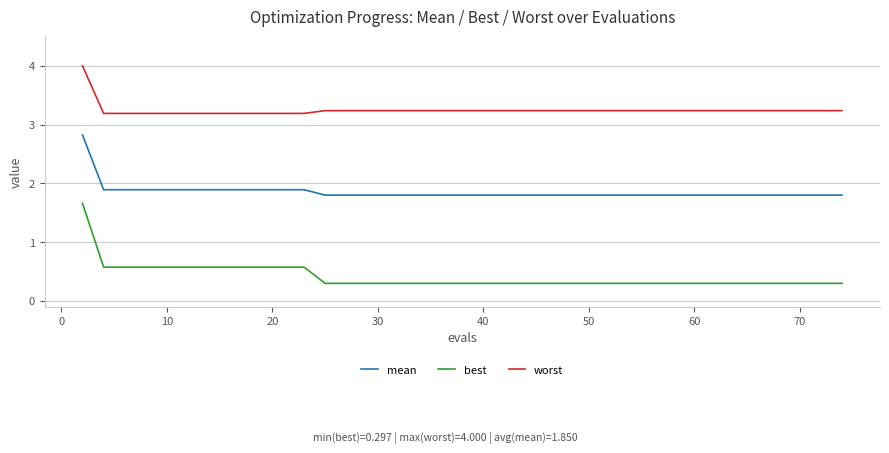

Which series has the largest range (max minus min)?

best